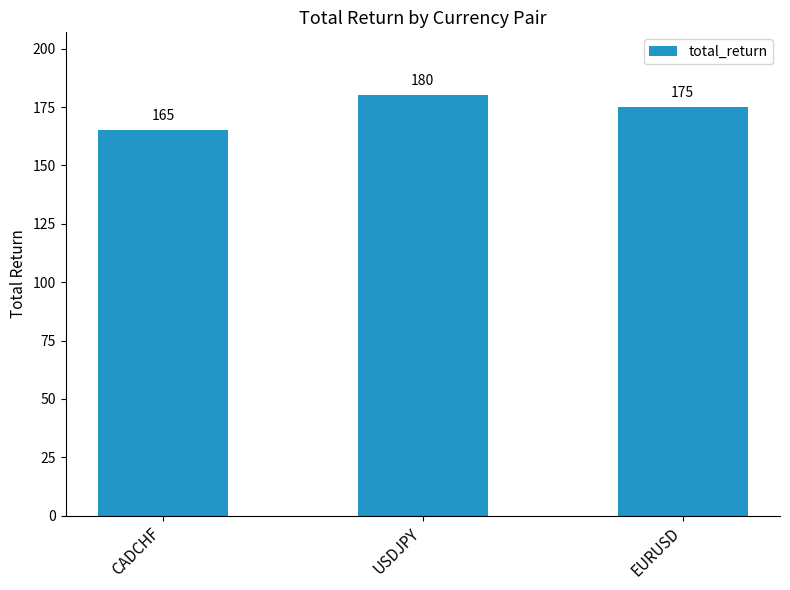

What is the change in value from CADCHF to EURUSD?

+10